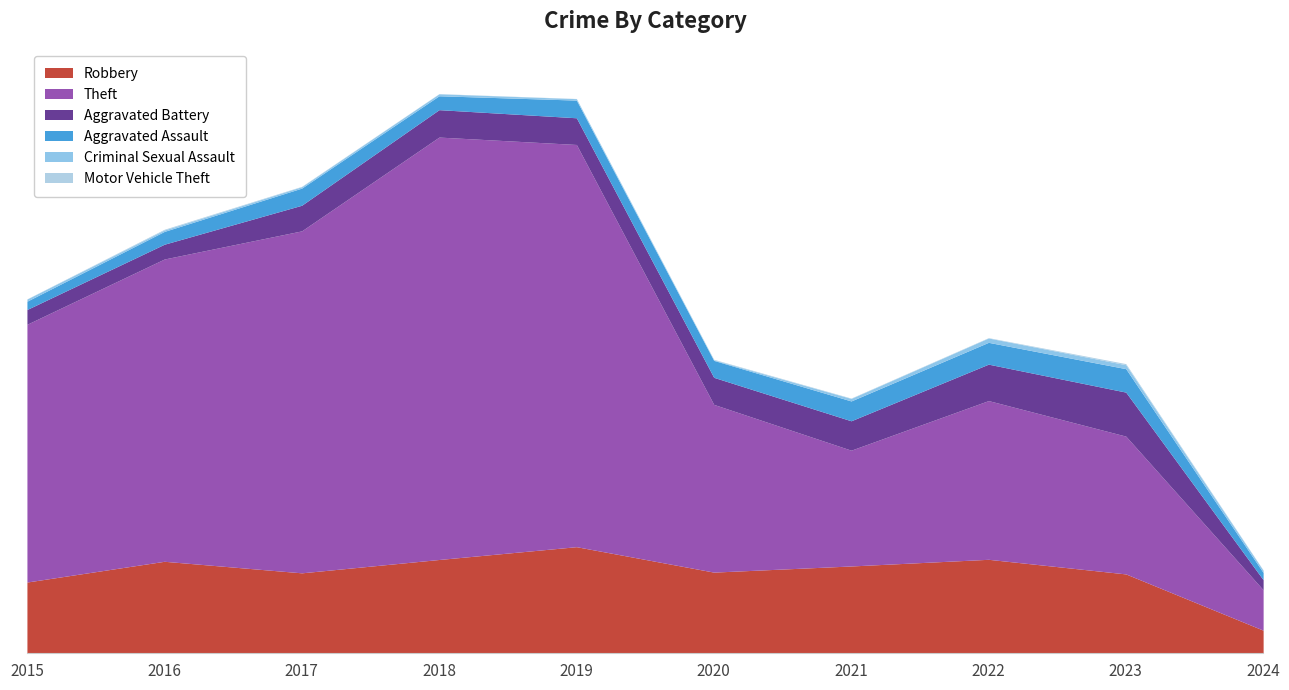

Does the chart display data point markers on the line(s)?

No